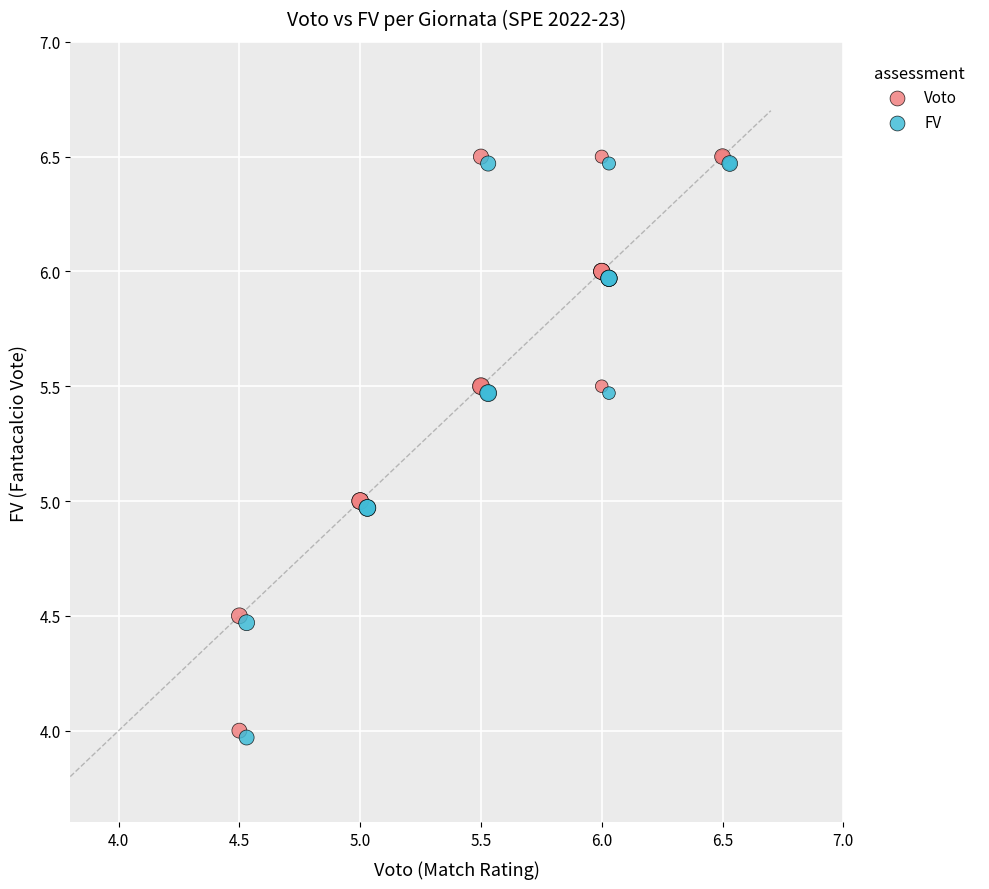

Which series reaches the minimum Y coordinate?

FV